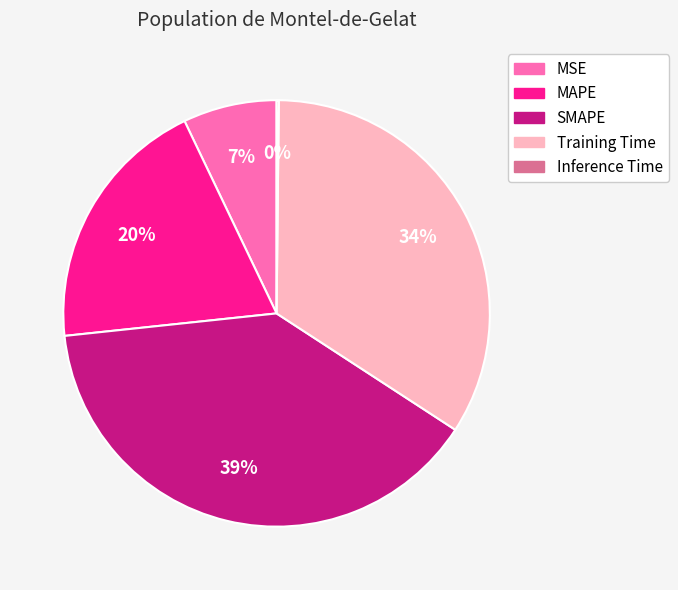

To the nearest percent, what percentage of the pie is MSE?

7%